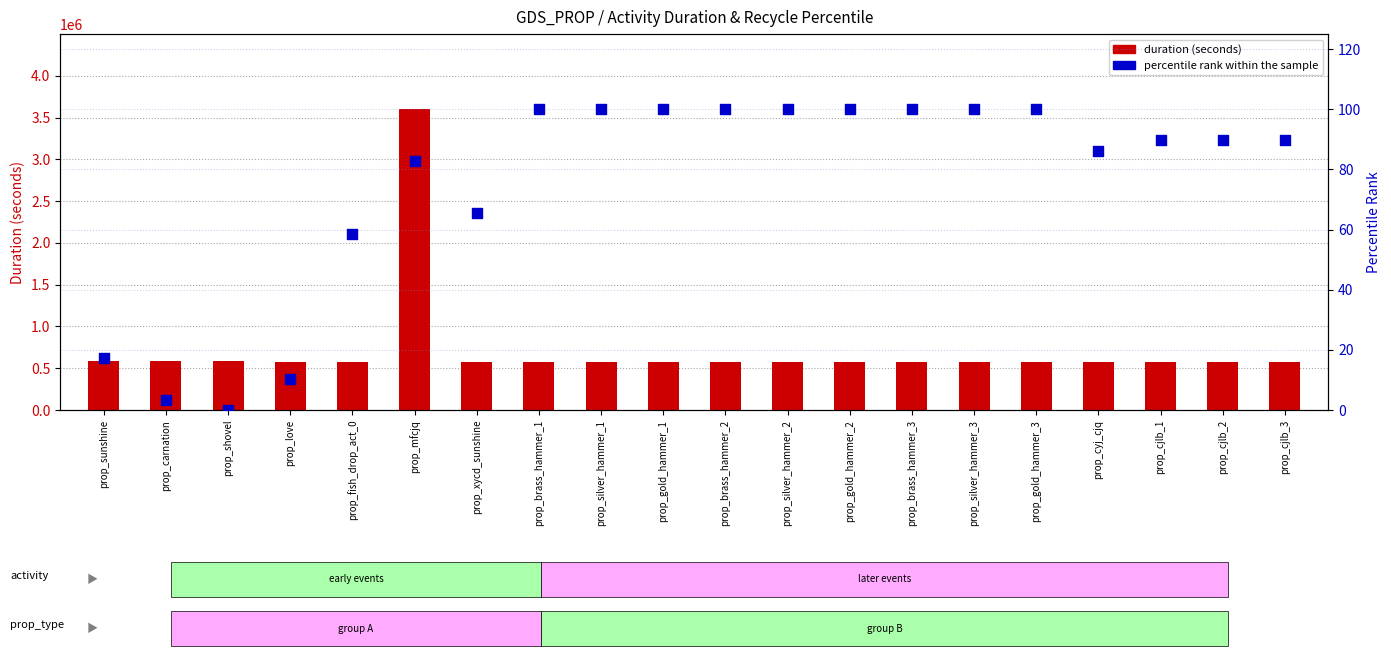

What are all the series names shown in the legend?

duration (seconds), percentile rank within the sample